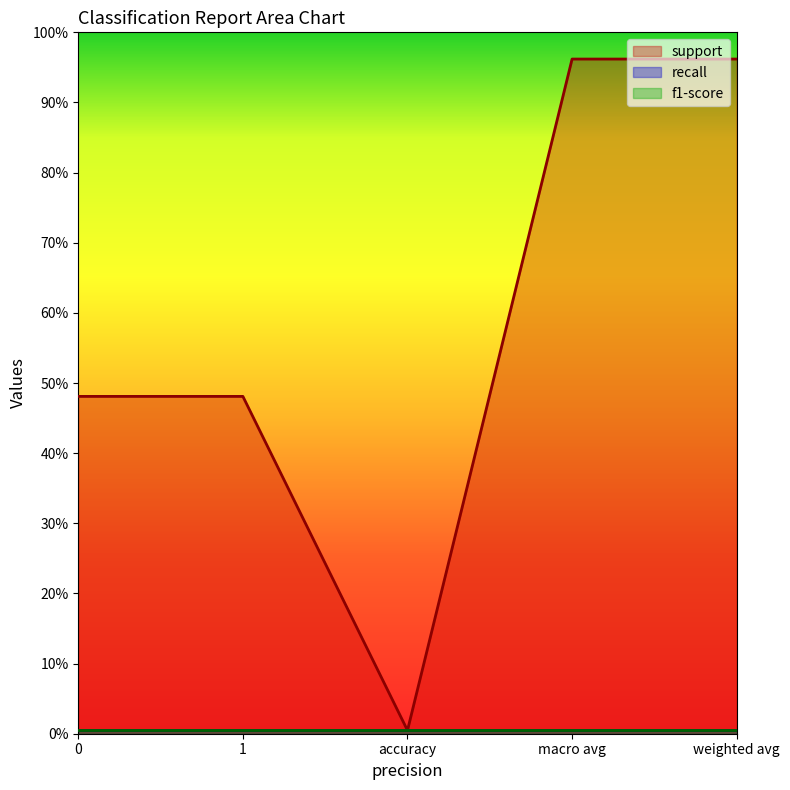

True or false: f1-score and support intersect in this chart.

False